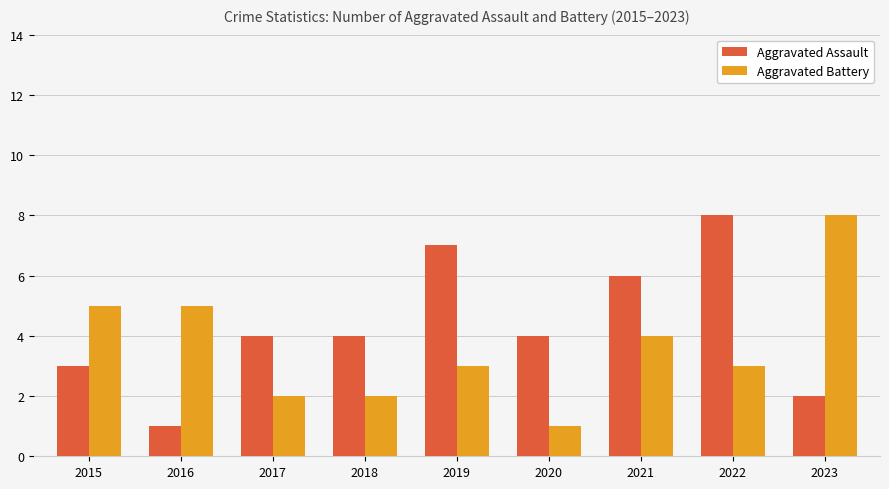

The value of Aggravated Assault at 2019 is 7. True or false?

True